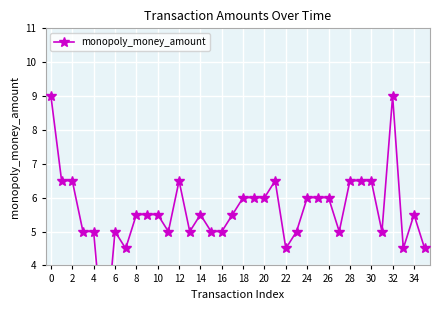

What is the label of the 12th point from the right?

24